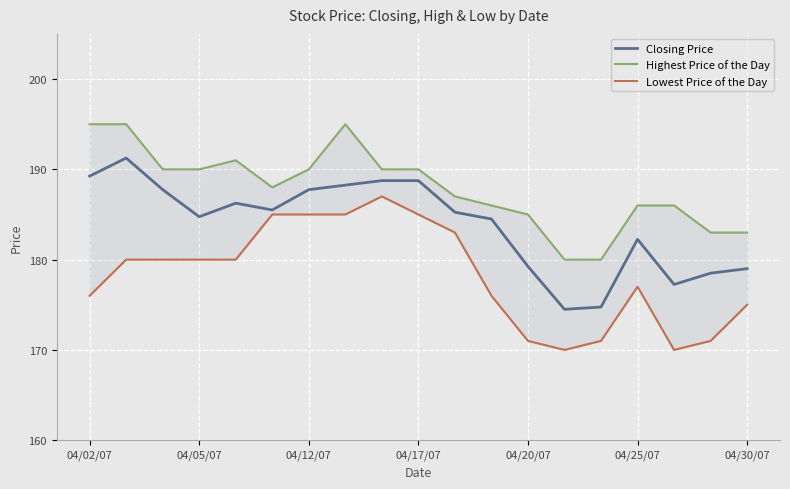

Which category has the lowest value in the Closing Price series?

13